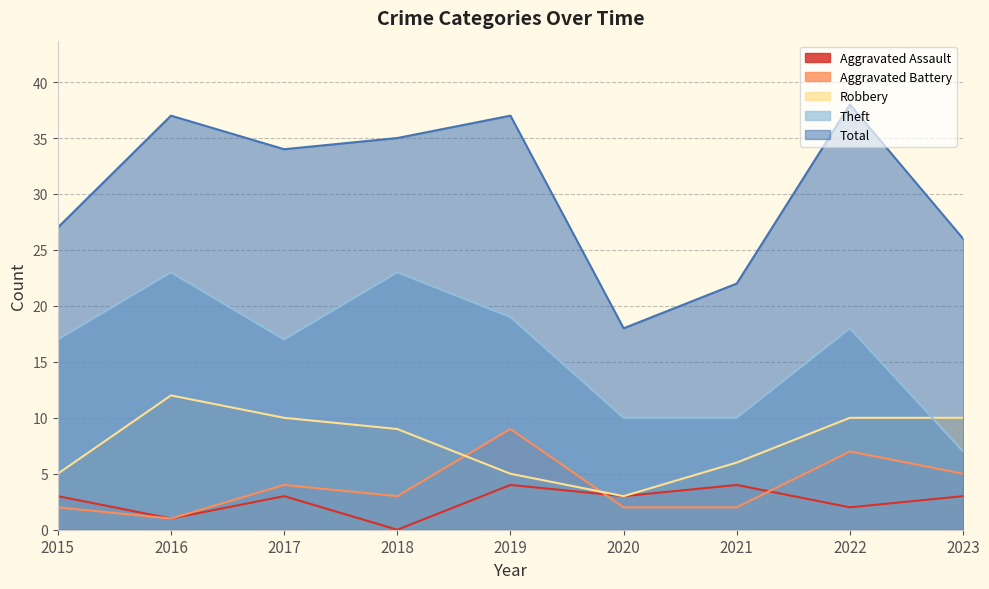

How many lines are shown in the chart?

5